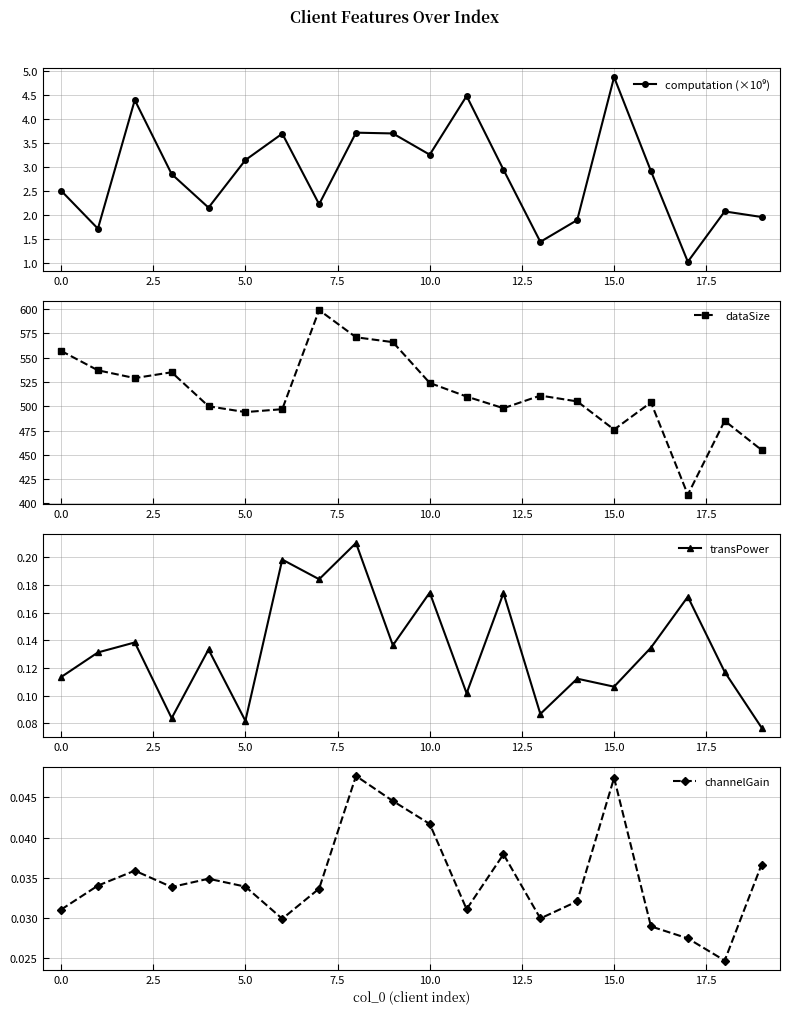

What is the highest value of the dataSize series?

599